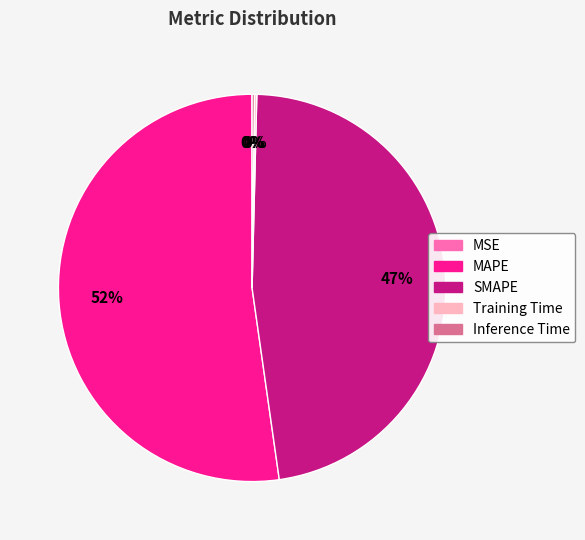

Which category accounts for the majority?

MAPE